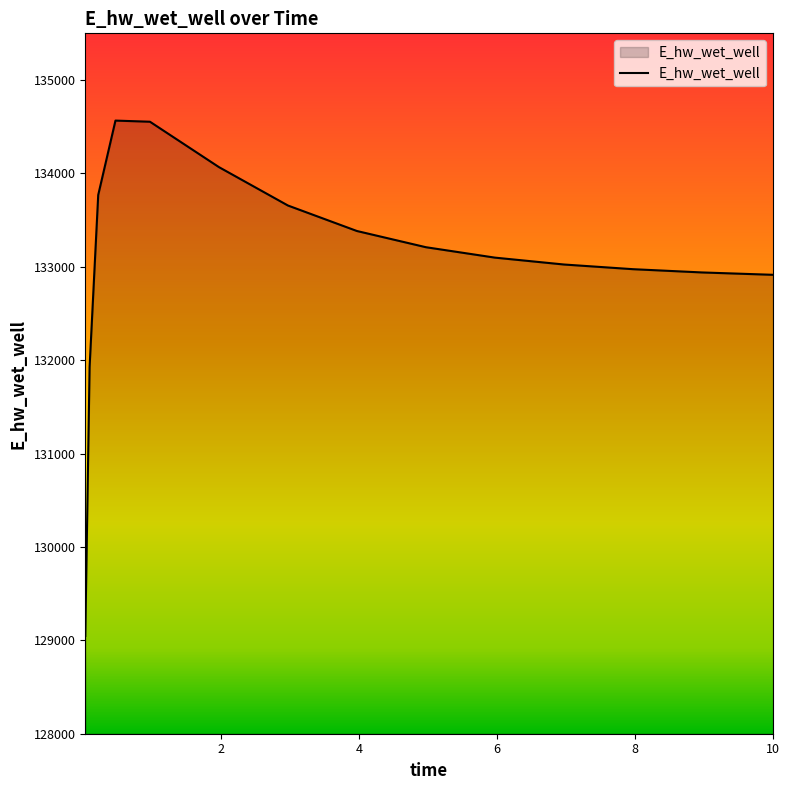

What is the greatest value displayed?

134565.6